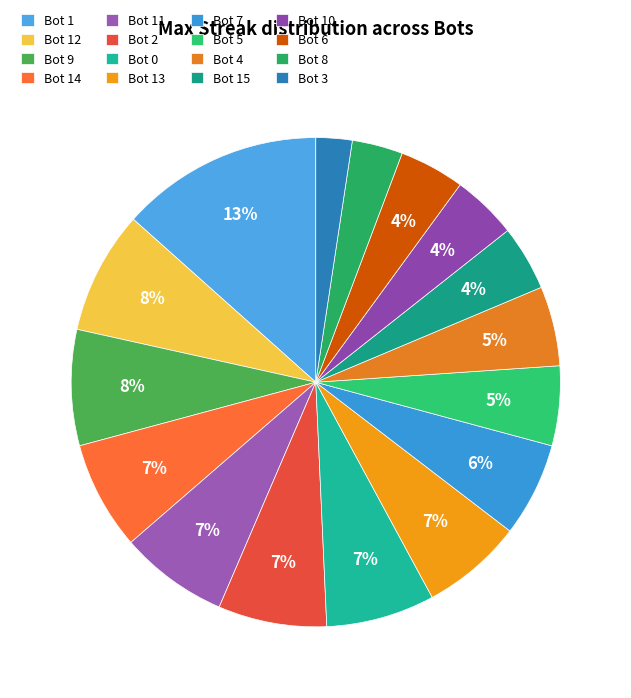

Count the number of slices in the pie.

16